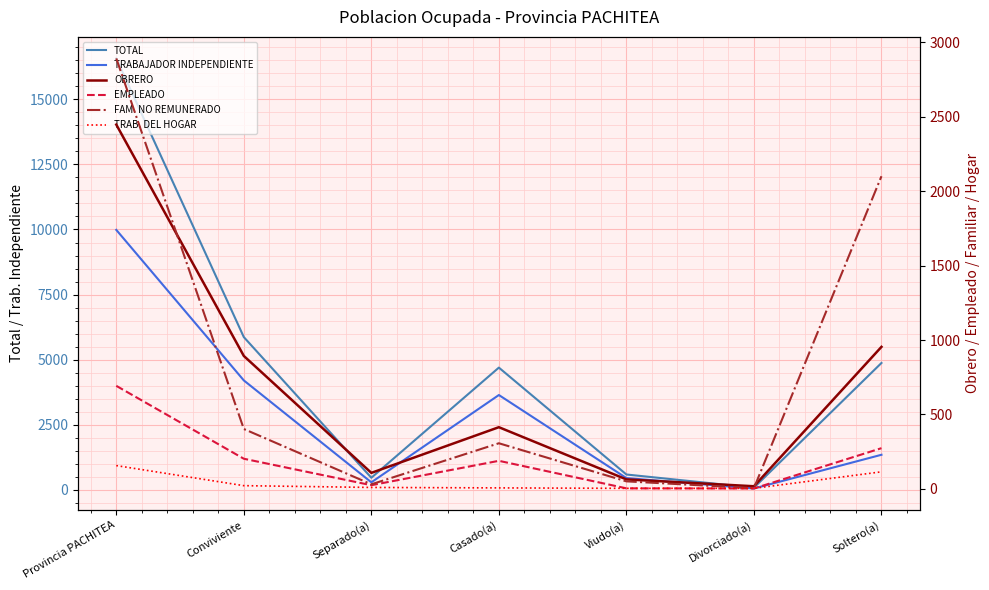

How many times do FAM. NO REMUNERADO and OBRERO cross each other?

2